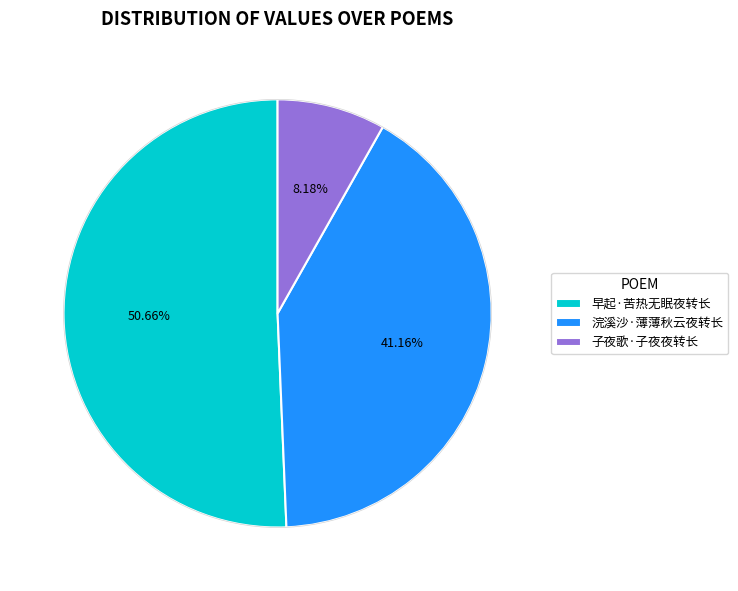

The 子夜歌·子夜夜转长 slice represents 21% of the pie. True or false?

False